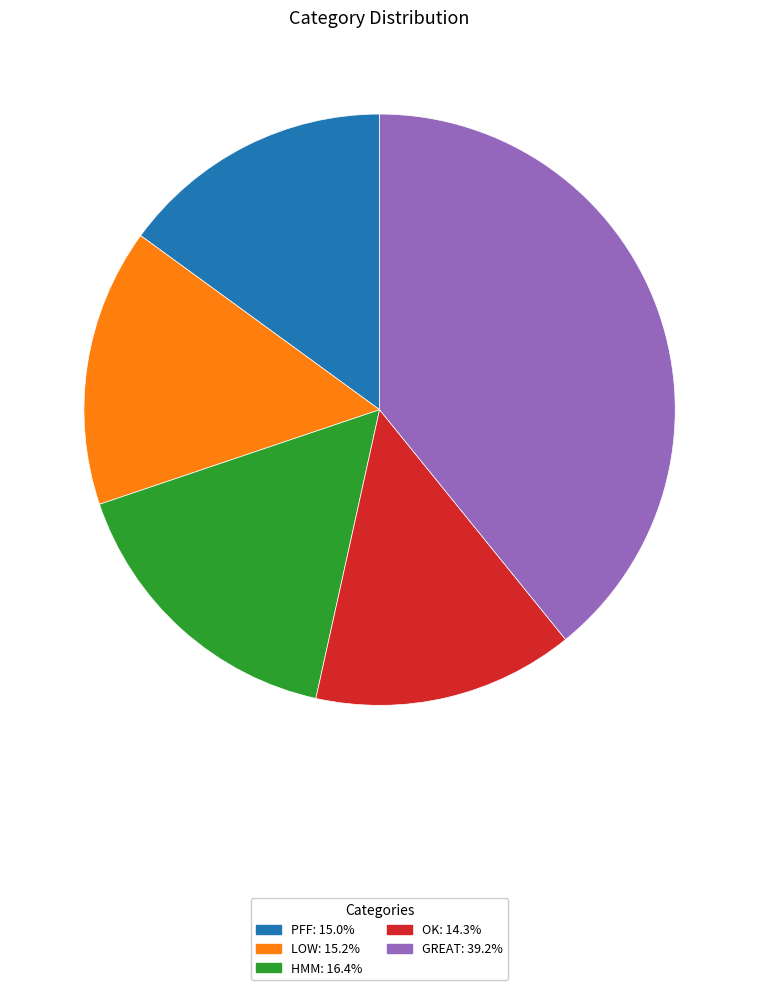

Does any single category account for the majority?

No